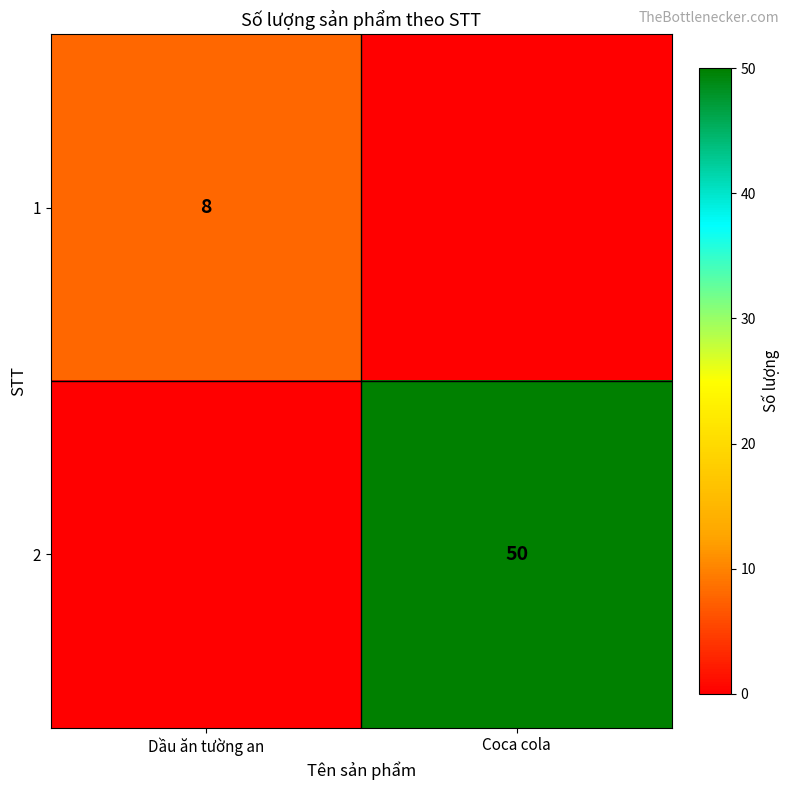

The 2 series shows 81 at Coca cola. True or false?

False